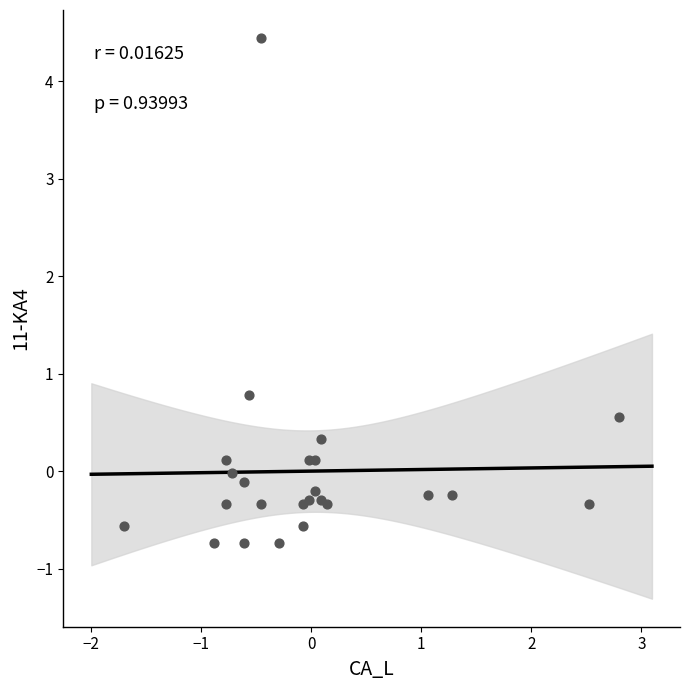

What Y value in the scatter plot is closest to 1?

0.8